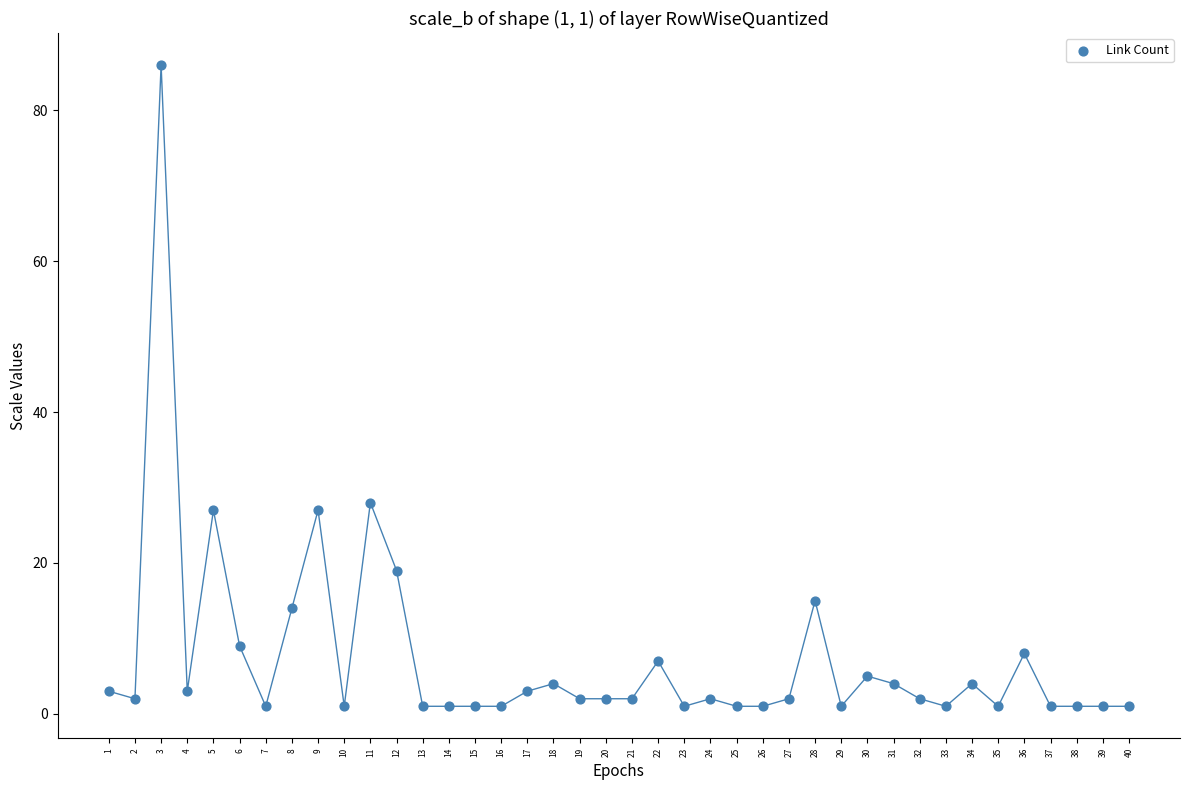

What is the range of X values (max minus min)?

39